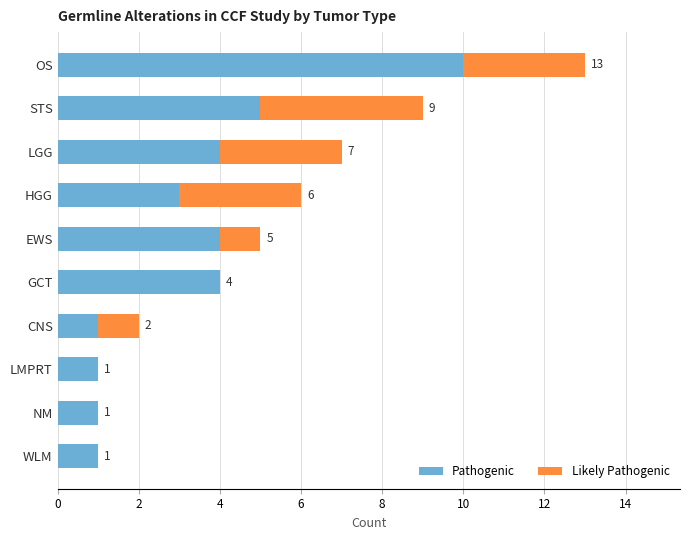

What is the sum of all Pathogenic values?

34